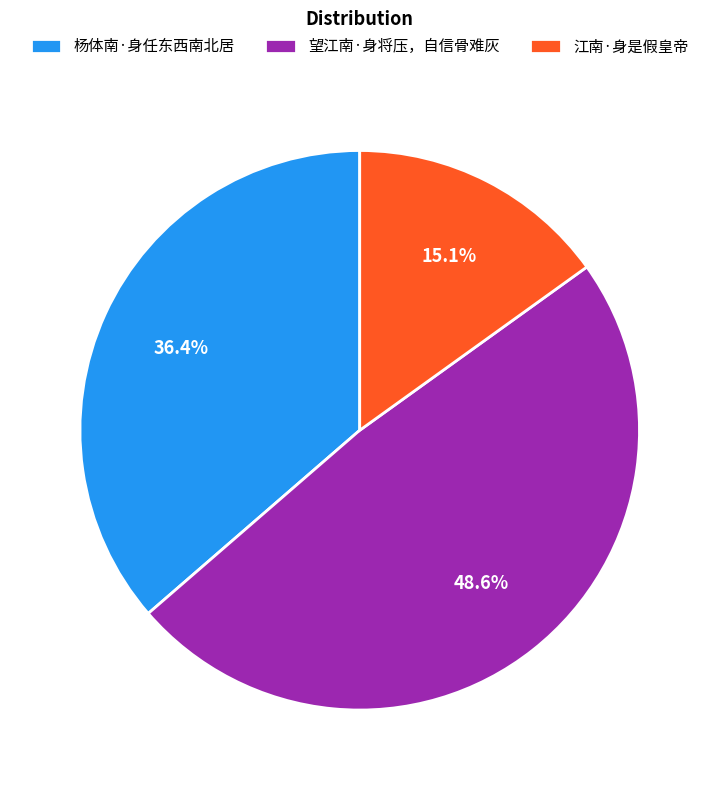

What percentage is the 望江南·身将压，自信骨难灰 slice, to the nearest percent?

49%